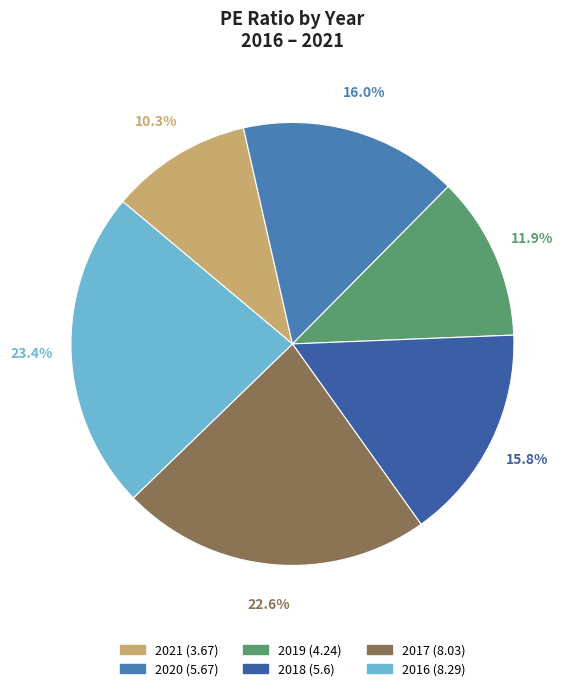

Count the number of slices in the pie.

6